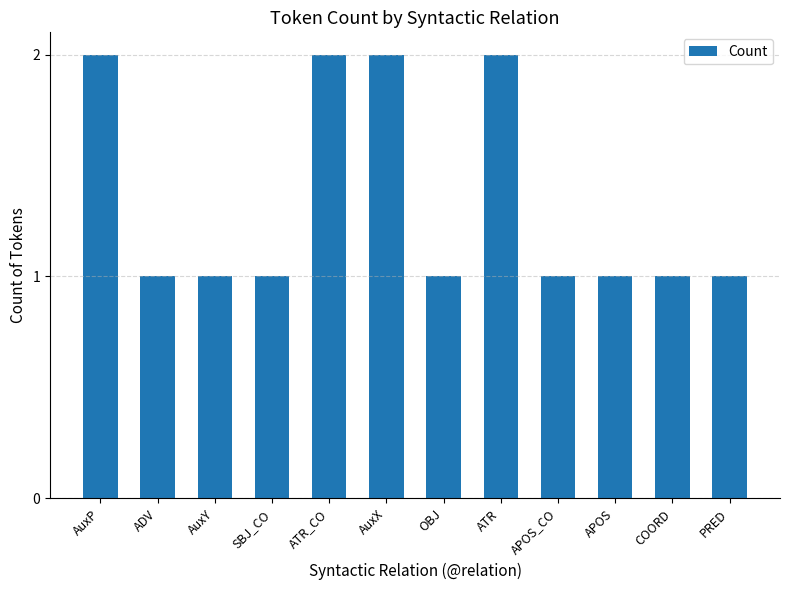

What is the sum of the values at SBJ_CO and ATR_CO?

3